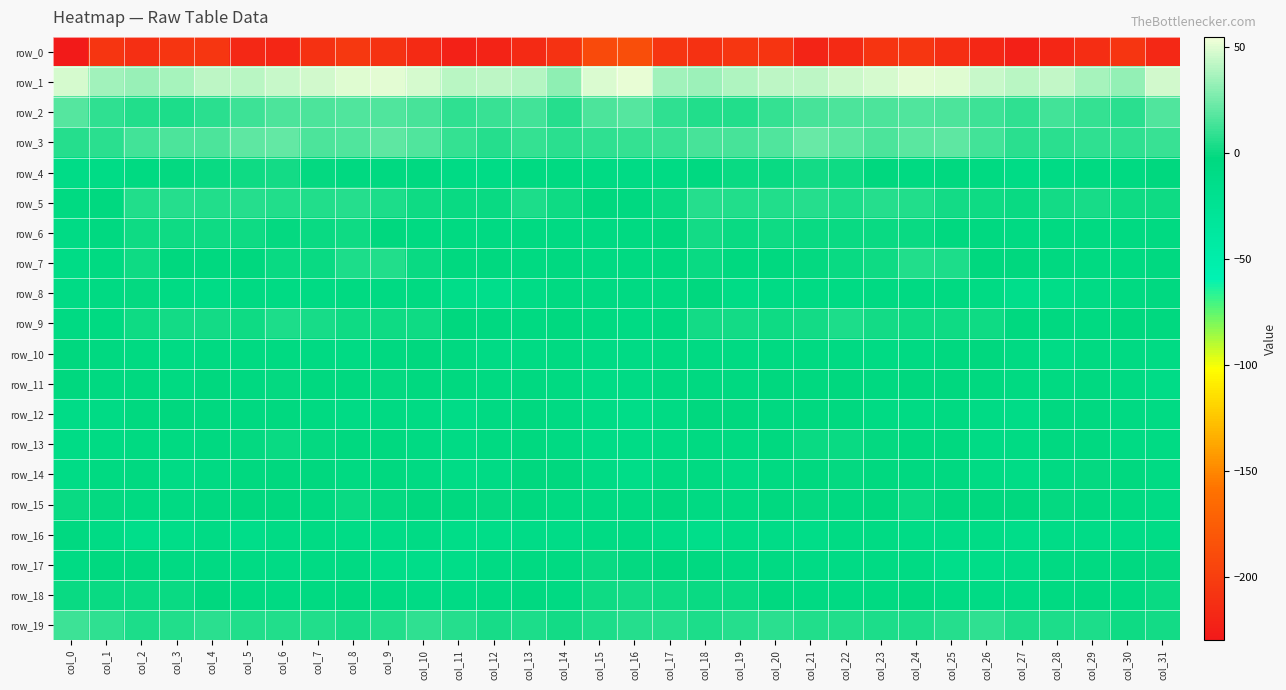

At how many categories does at least one series exceed 45?

12